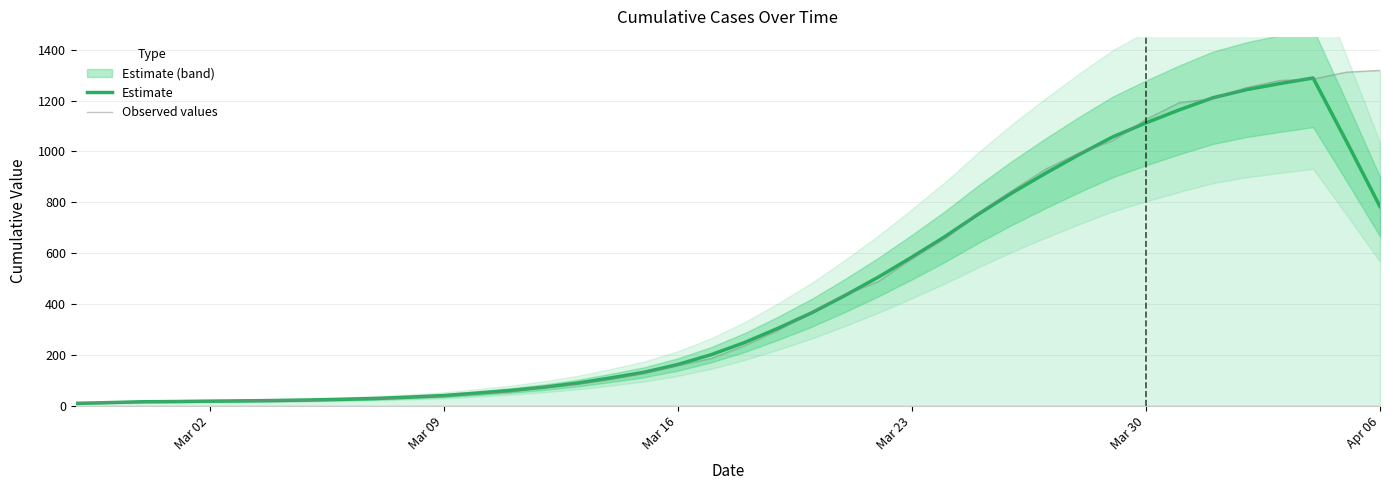

What is the sum of all Observed values values?

18689.0